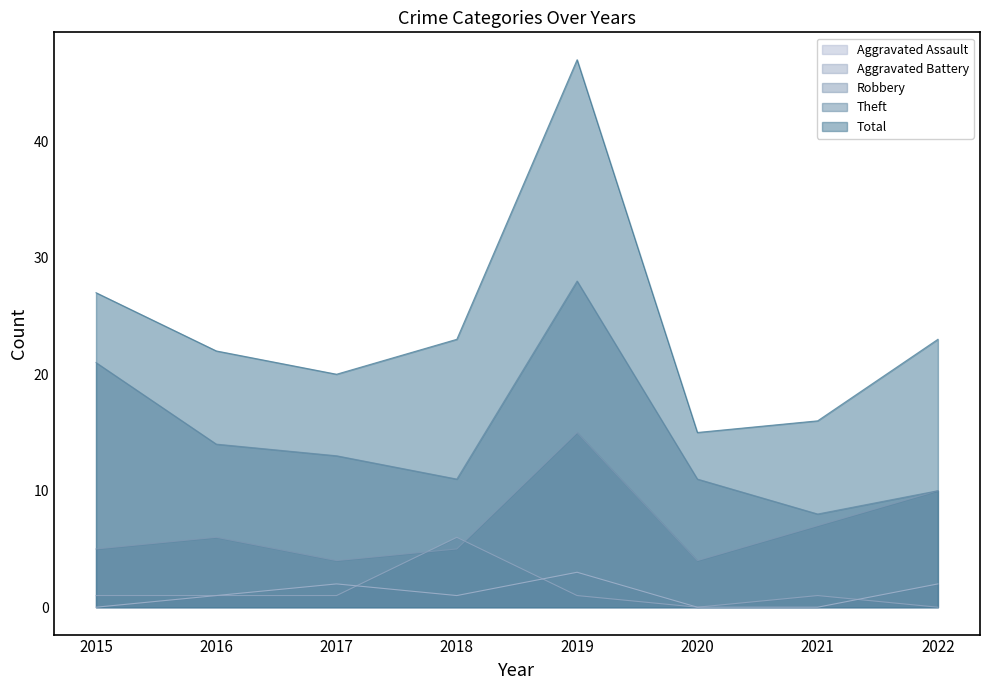

True or false: Theft and Robbery intersect in this chart.

False